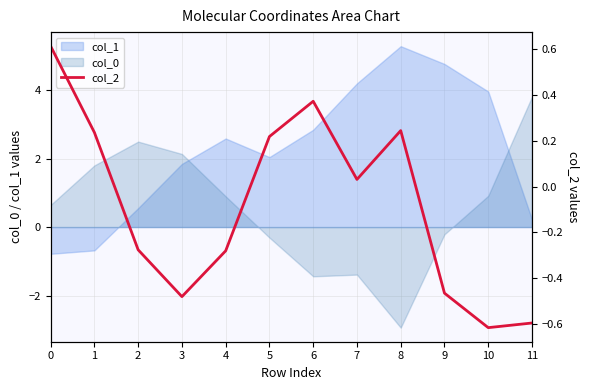

The col_0 series shows 3.2 at 3. True or false?

False